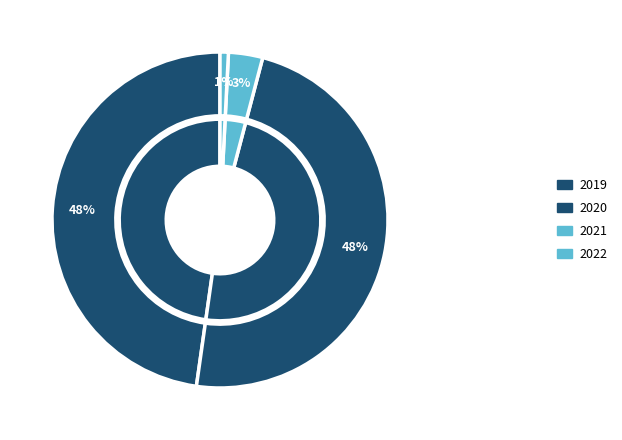

Rank the categories by value from lowest to highest.

2022, 2021, 2019, 2020